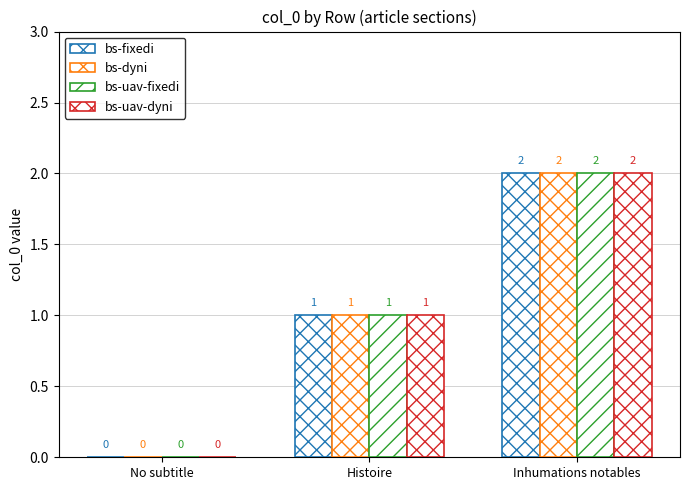

At which label does bs-uav-fixedi first exceed 1?

Inhumations notables